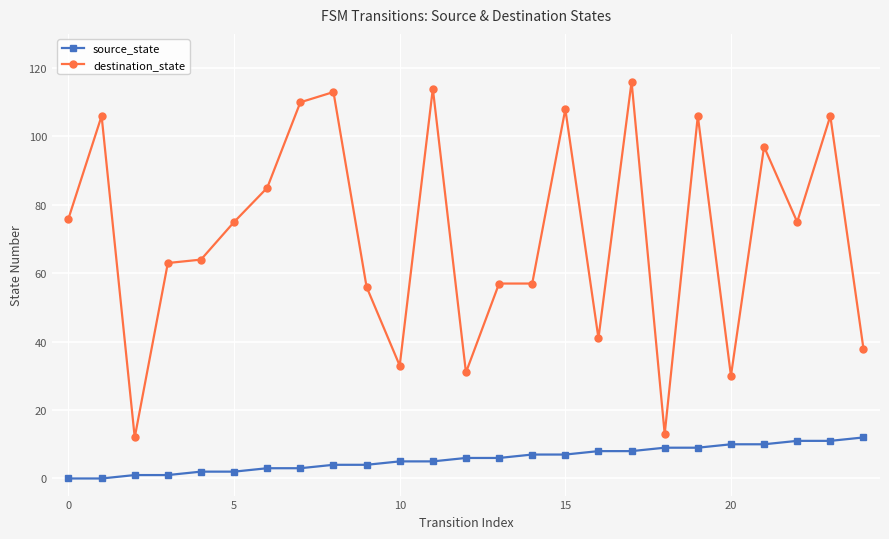

What is the difference between the maximum and minimum values in the destination_state series?

104